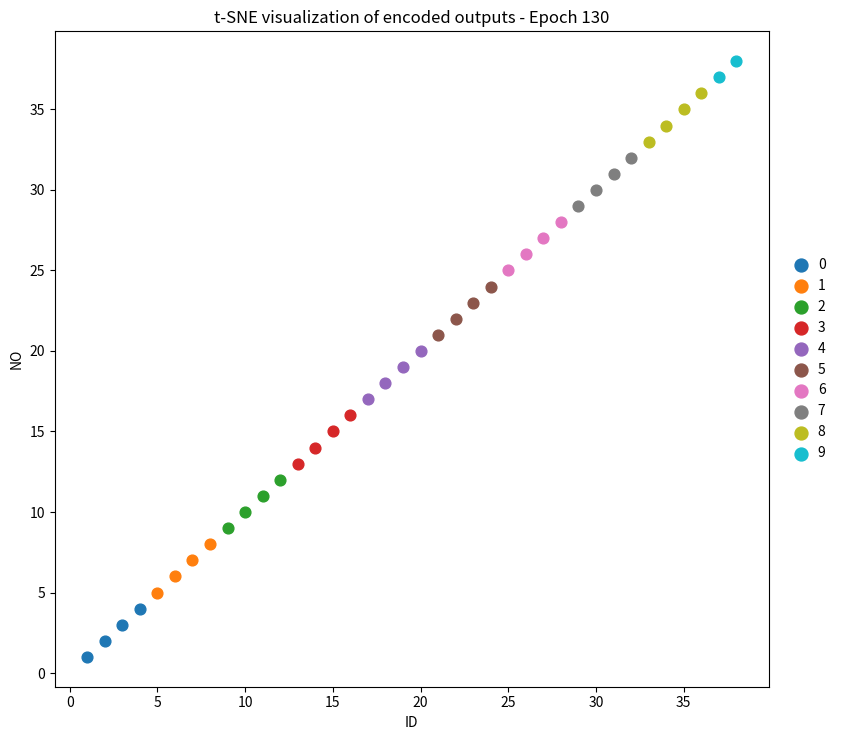

Which series contains the highest Y value?

9